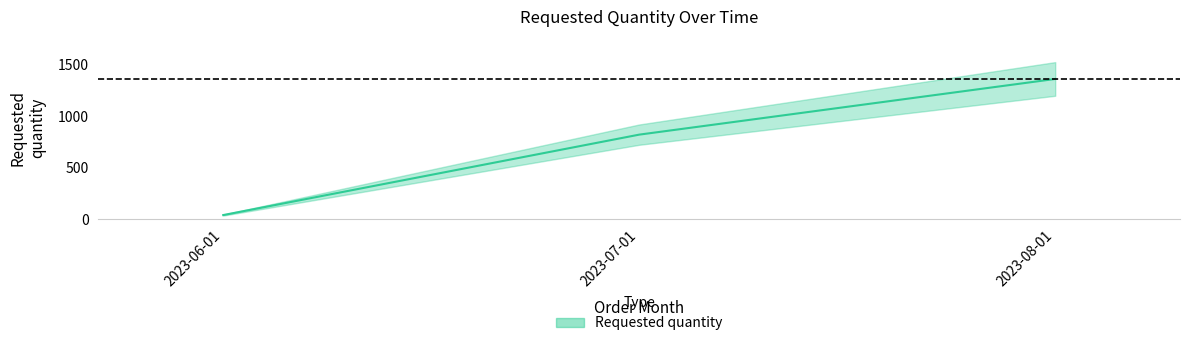

What position from the right is 2023-07-01?

2